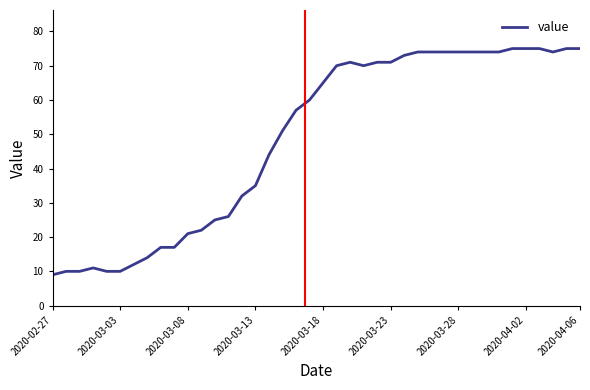

What is the difference between the maximum and minimum values?

66